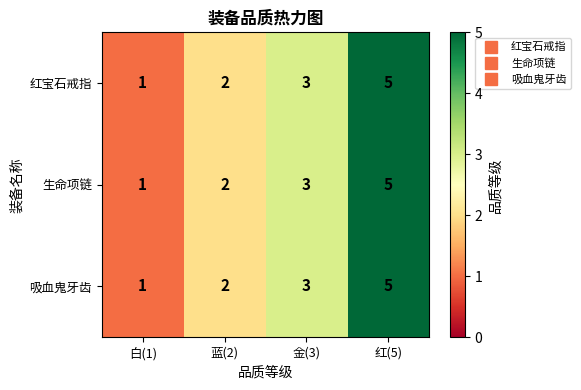

What is the greatest value displayed?

5